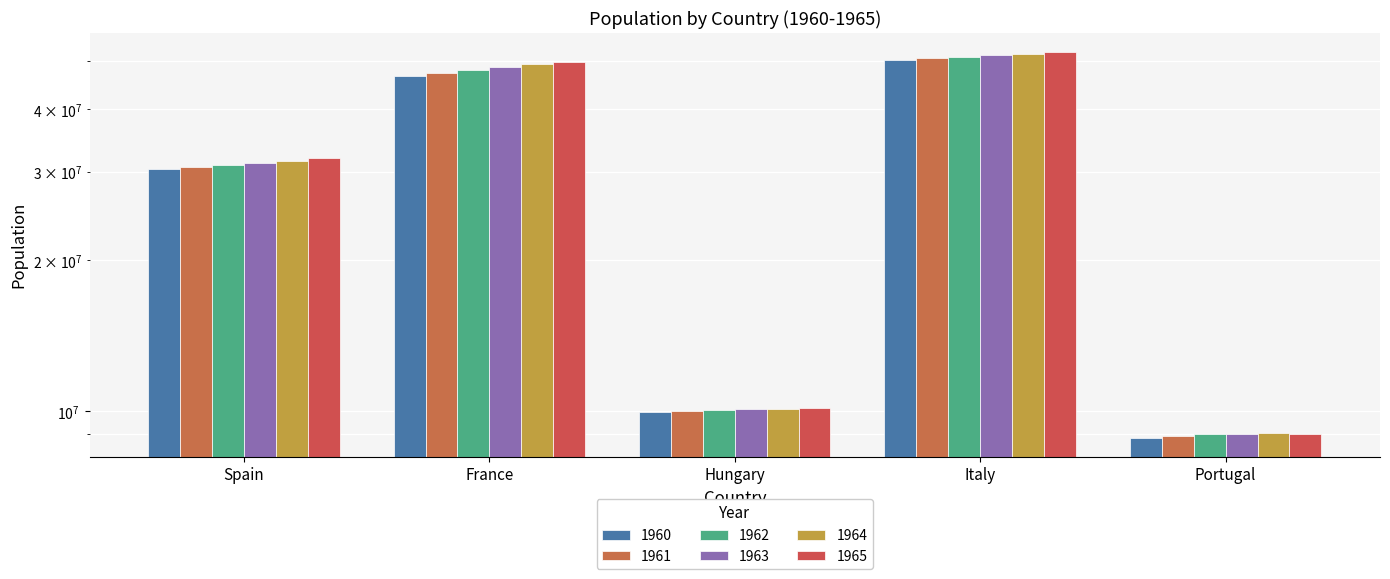

Is the value of 1963 at France greater than the value of 1962 at Spain?

Yes